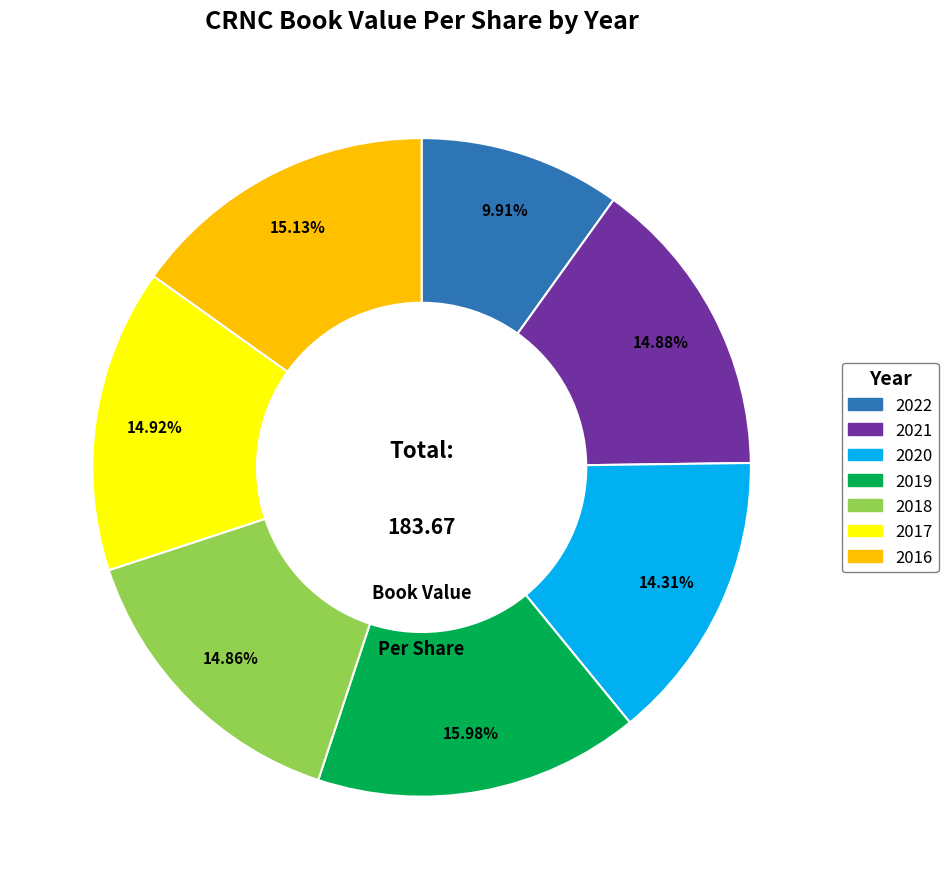

To the nearest percent, what portion does 2019 represent?

16%